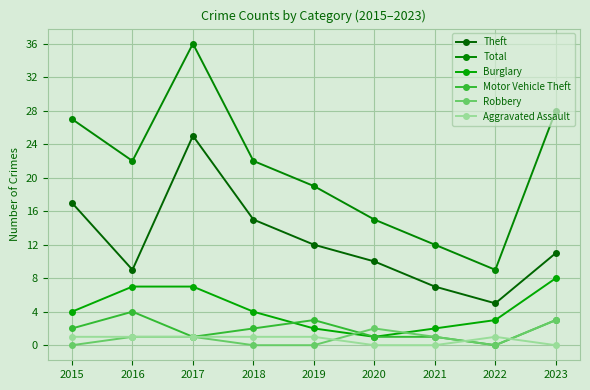

How many categories are shown in the chart?

9